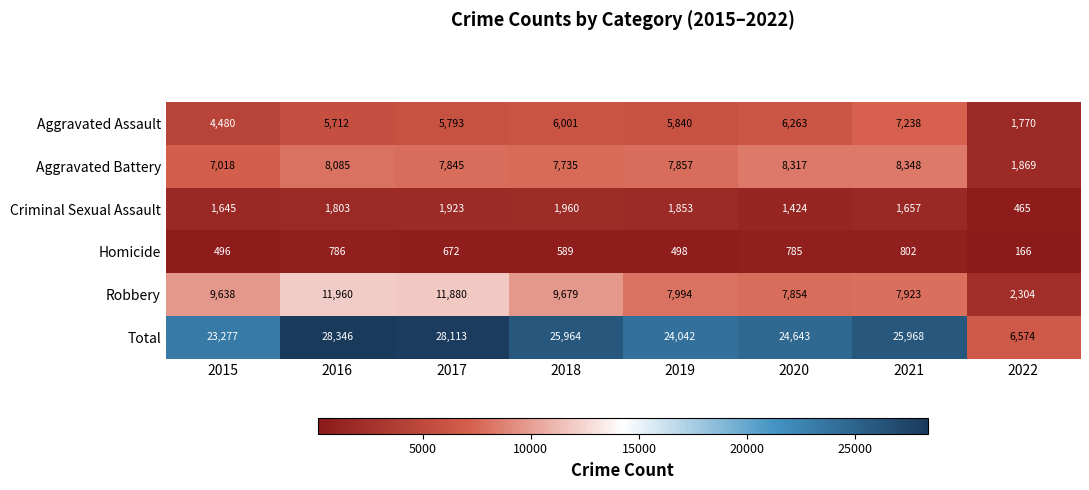

The Aggravated Assault series shows 9254 at 2020. True or false?

False